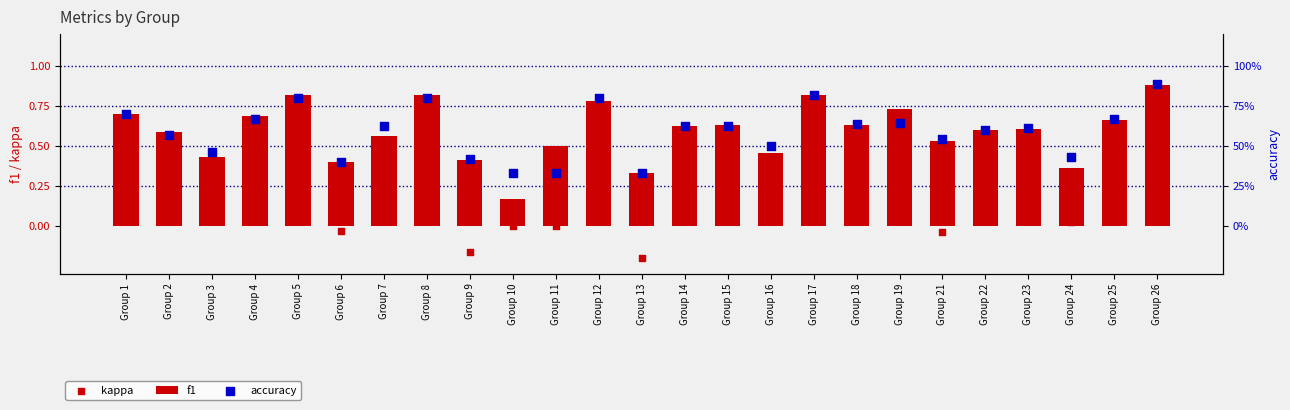

Which series reaches the minimum Y coordinate?

kappa